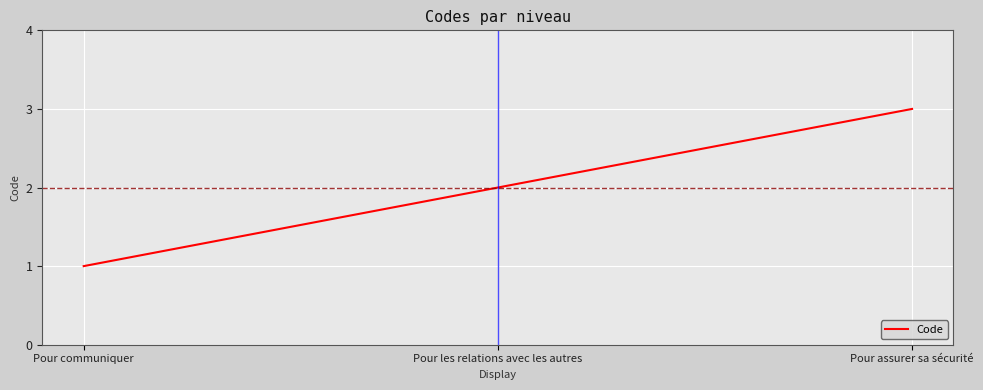

How many values are between 1 and 3?

3